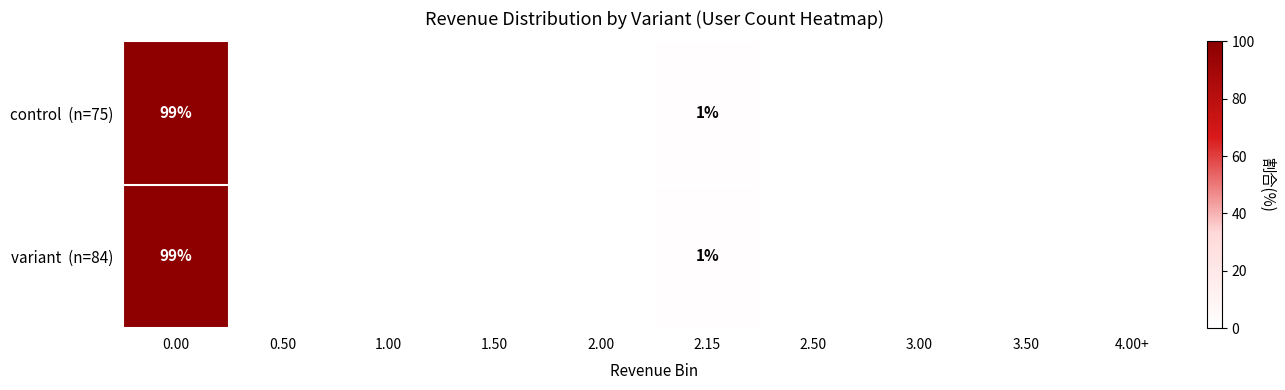

How many categories are shown in the chart?

10